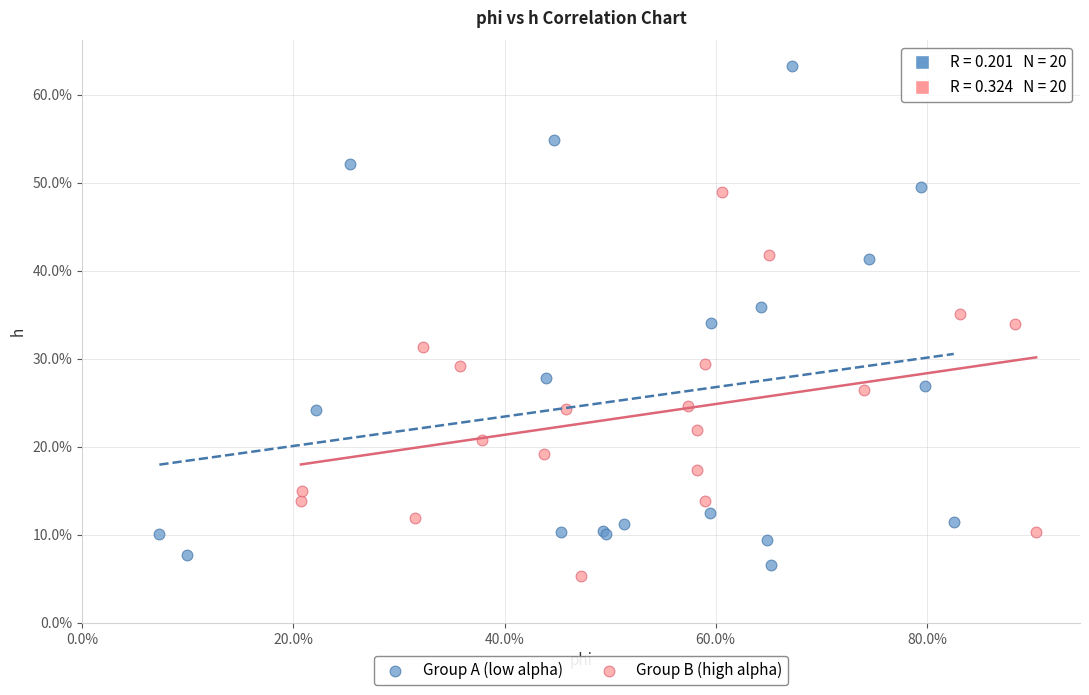

Which series reaches the minimum Y coordinate?

Group B (high alpha)